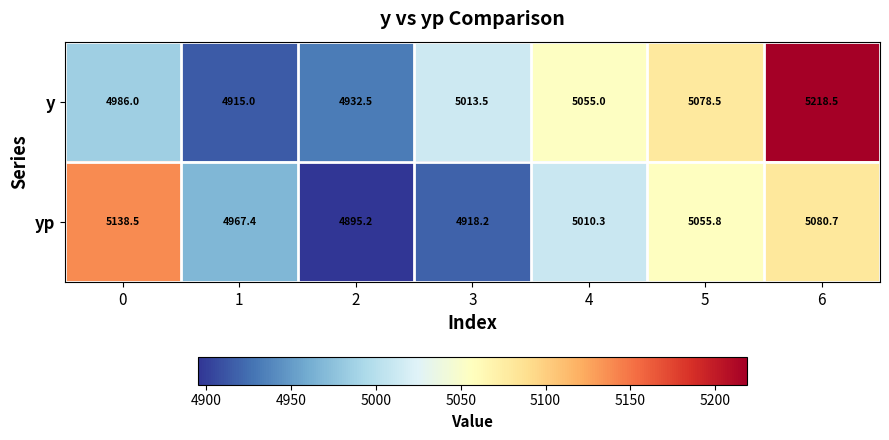

Reading left to right, extract all data points from this chart.

y: 4986.0	4915.0	4932.5	5013.5	5055.0	5078.5	5218.5
yp: 5138.5	4967.4	4895.2	4918.2	5010.3	5055.8	5080.7